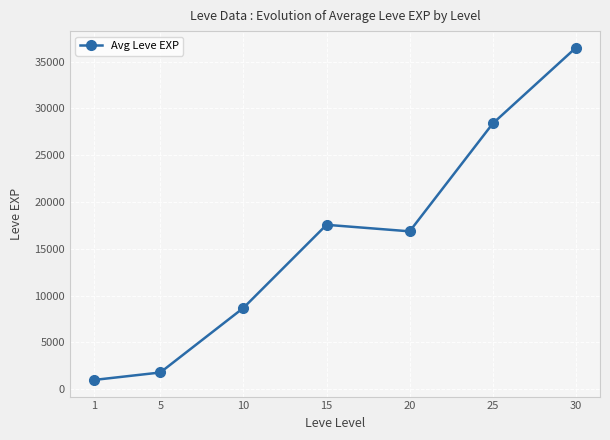

How many lines are shown in the chart?

1